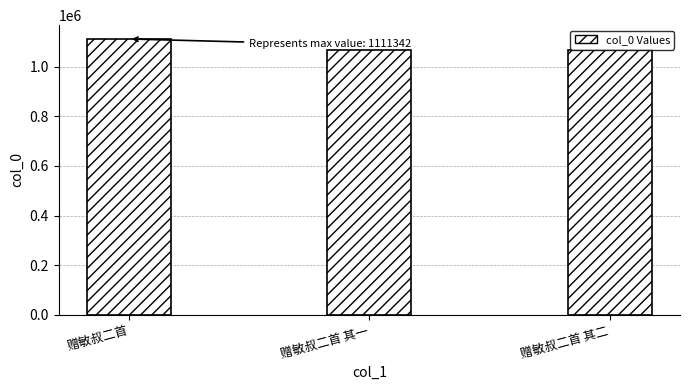

What is the average value?

1081311